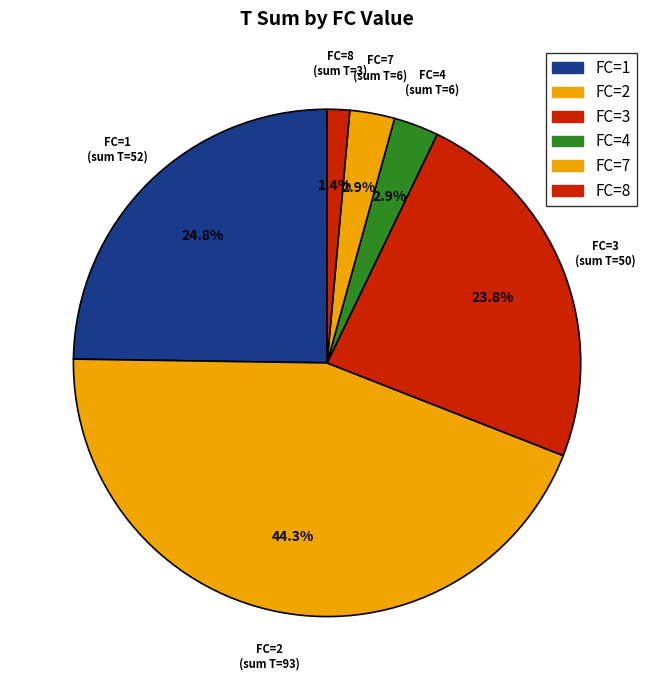

Which category has the biggest portion of the pie?

2